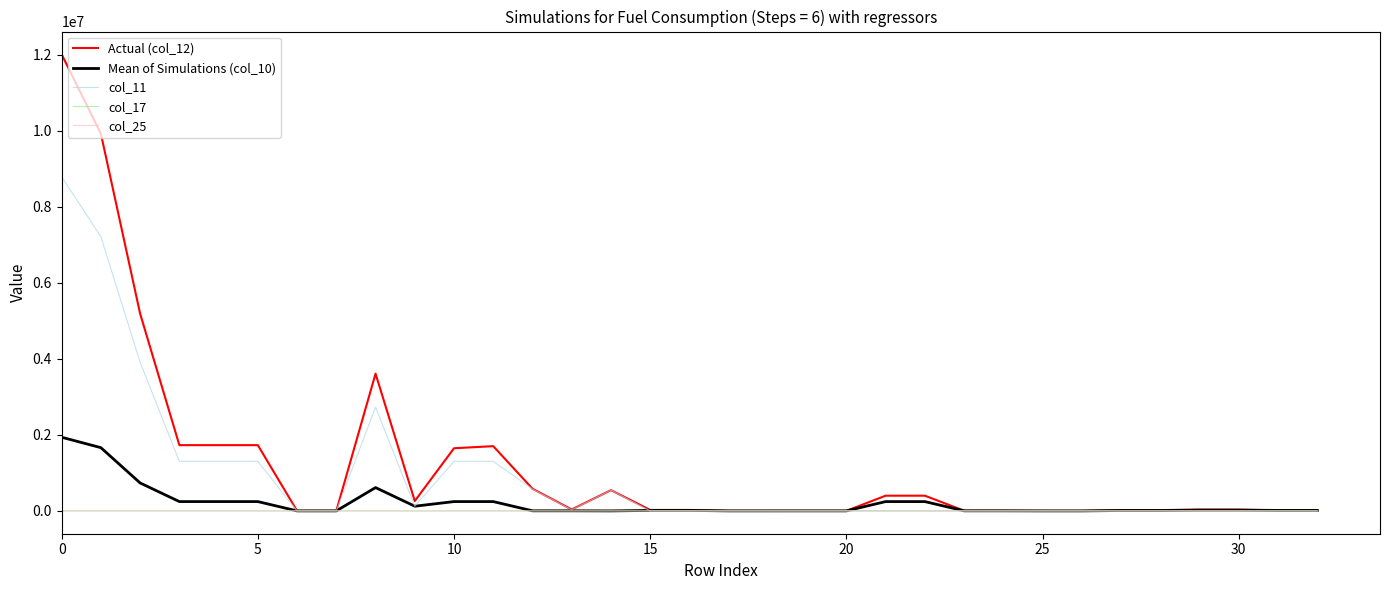

Which series has the largest range (max minus min)?

Actual (col_12)